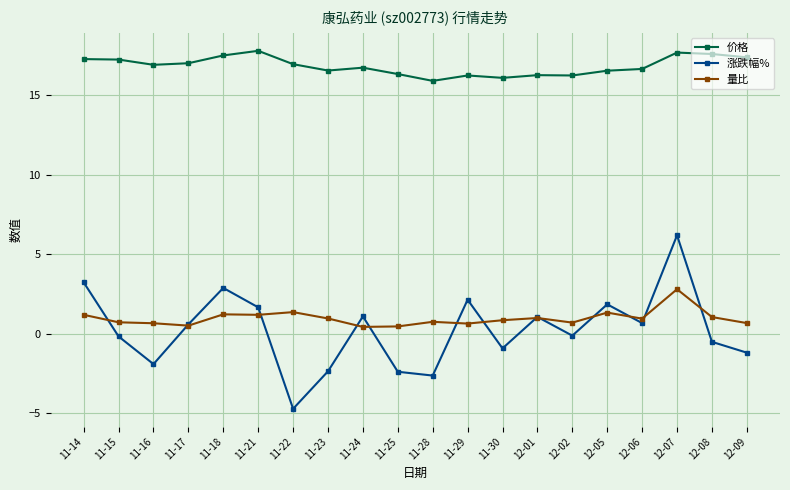

Count the number of categories in the chart.

20